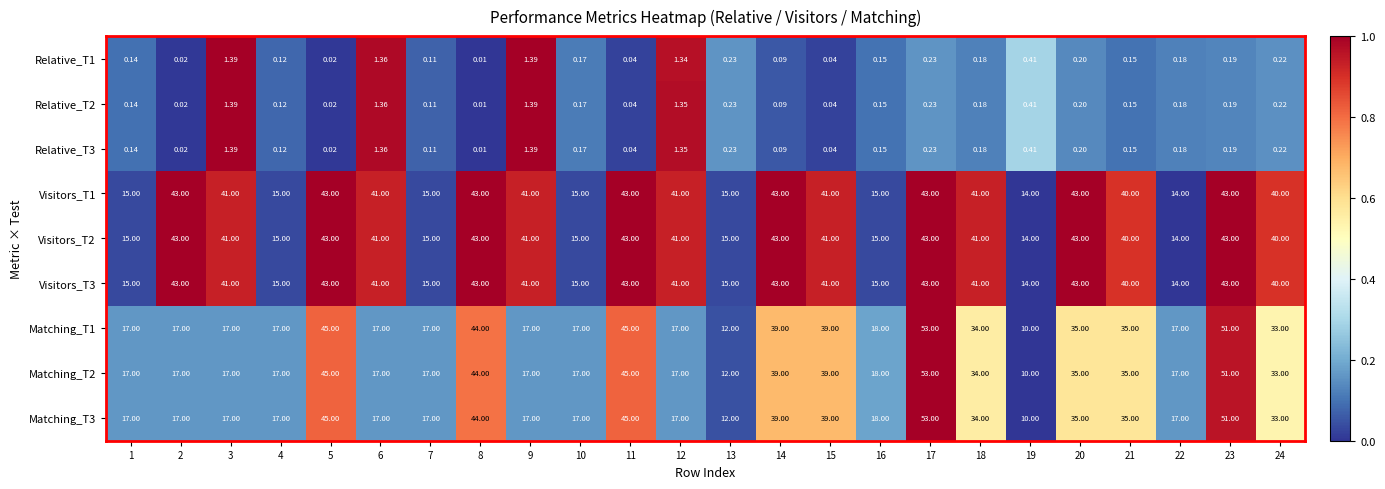

Is the value of Relative_T1 at 6 greater than the value of Matching_T3 at 2?

No